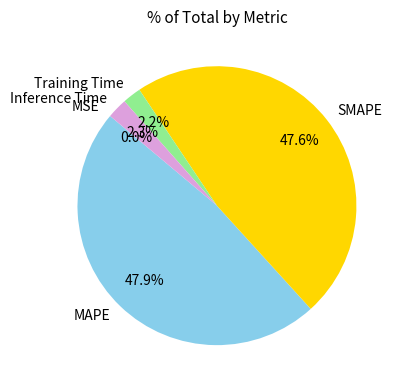

What percentage is the Training Time slice, to the nearest percent?

2%